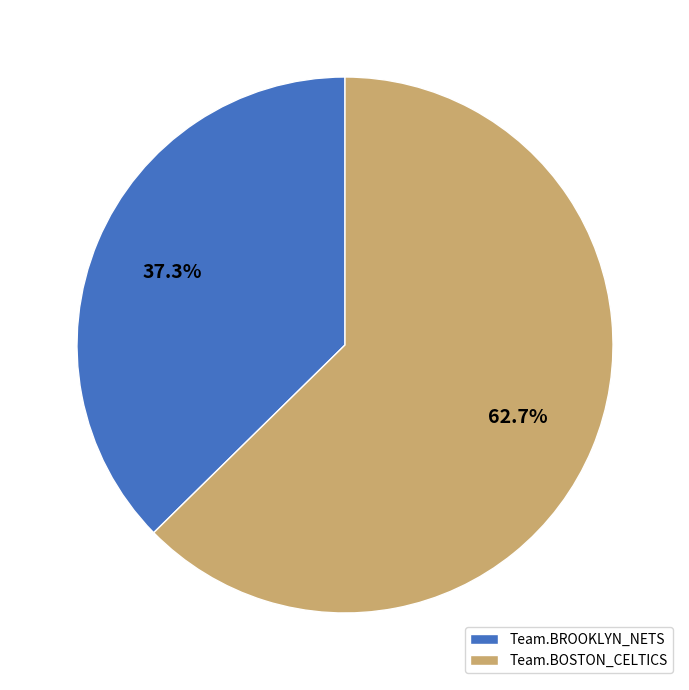

Count the number of slices in the pie.

2